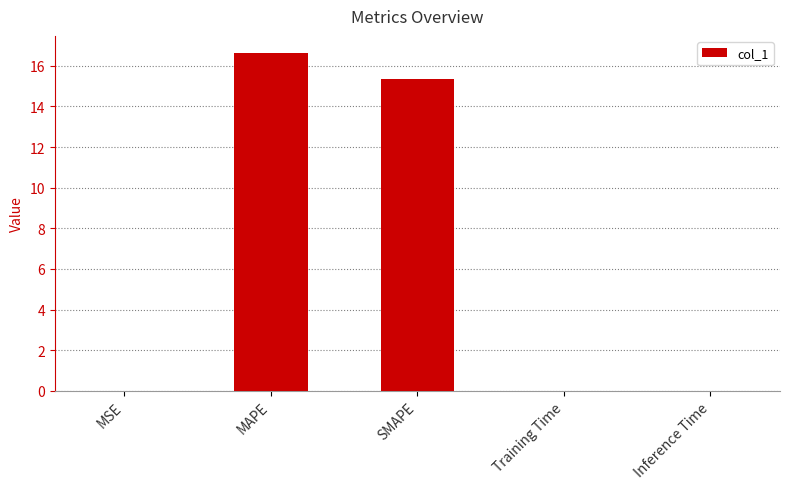

The chart shows a value of 5.9 at MAPE. True or false?

False